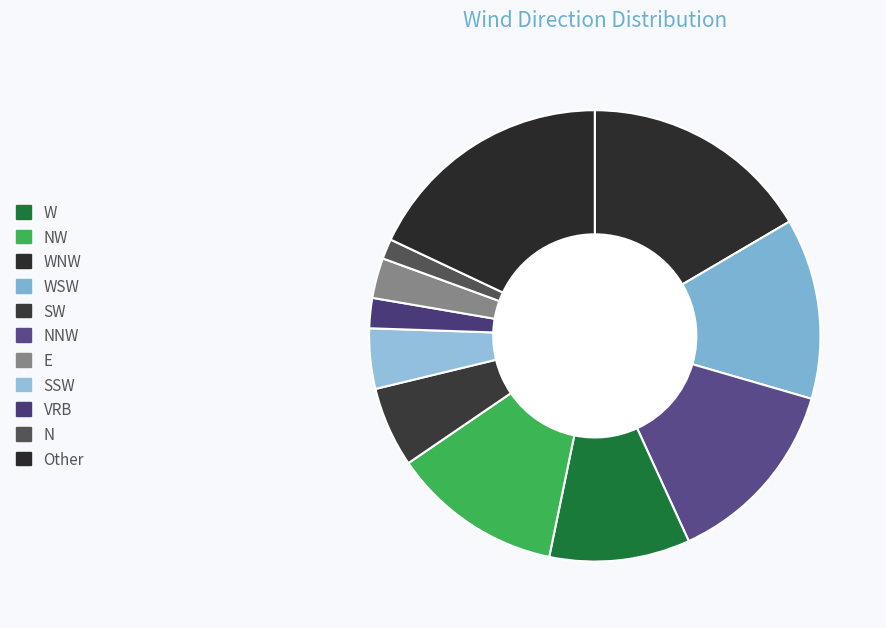

Between N and NNW, which is larger?

NNW